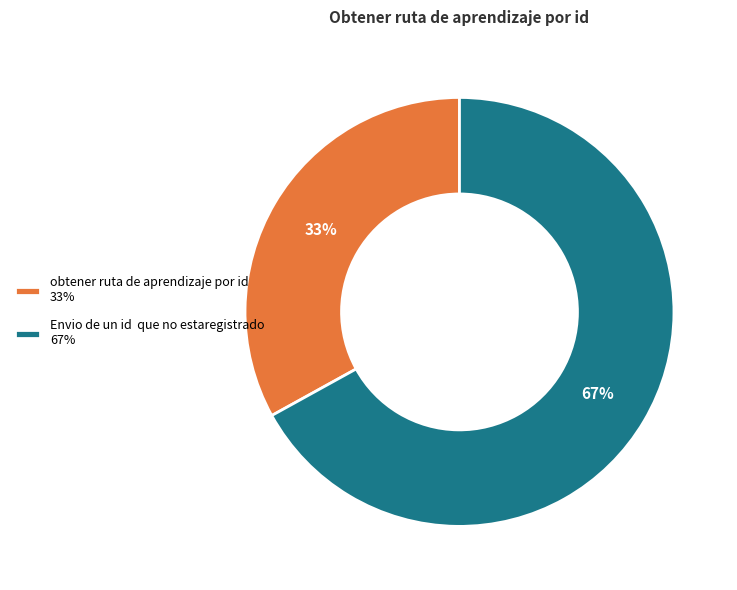

What percentage is the obtener ruta de aprendizaje por id slice, to the nearest percent?

33%